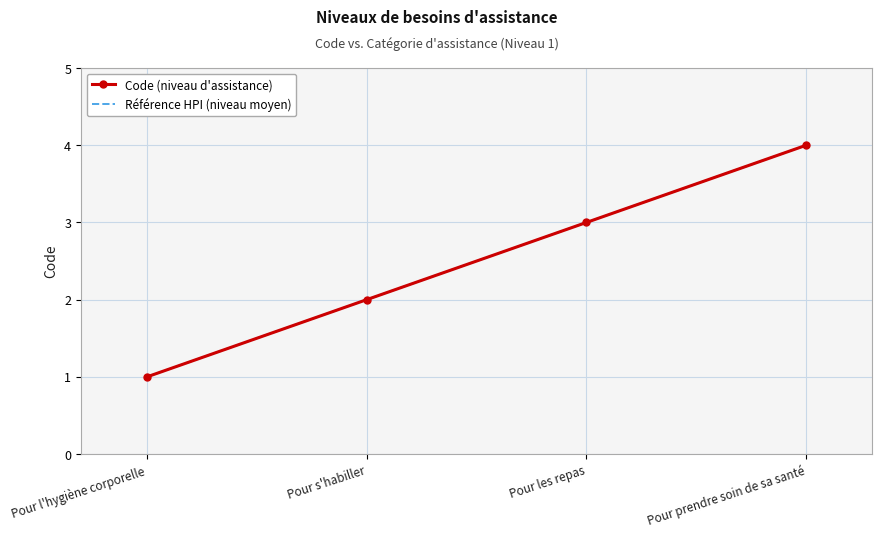

What is the label of the 2nd point from the left?

Pour s'habiller